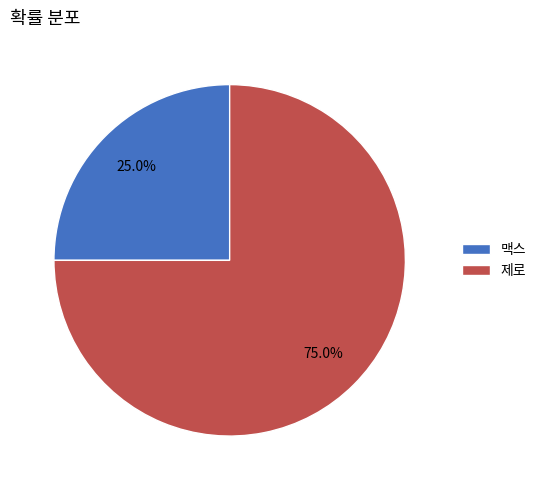

To the nearest percent, what portion does 제로 represent?

75%